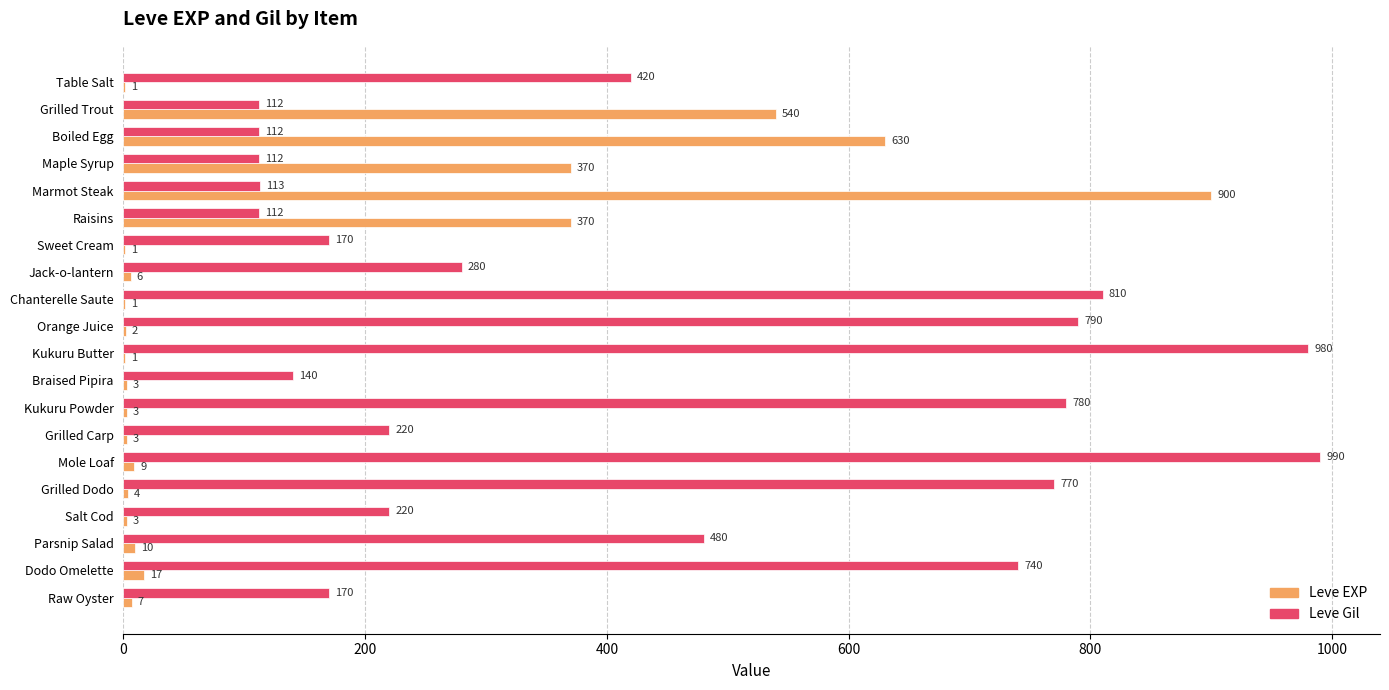

Which series changed the most between Grilled Dodo and Raw Oyster?

Leve Gil